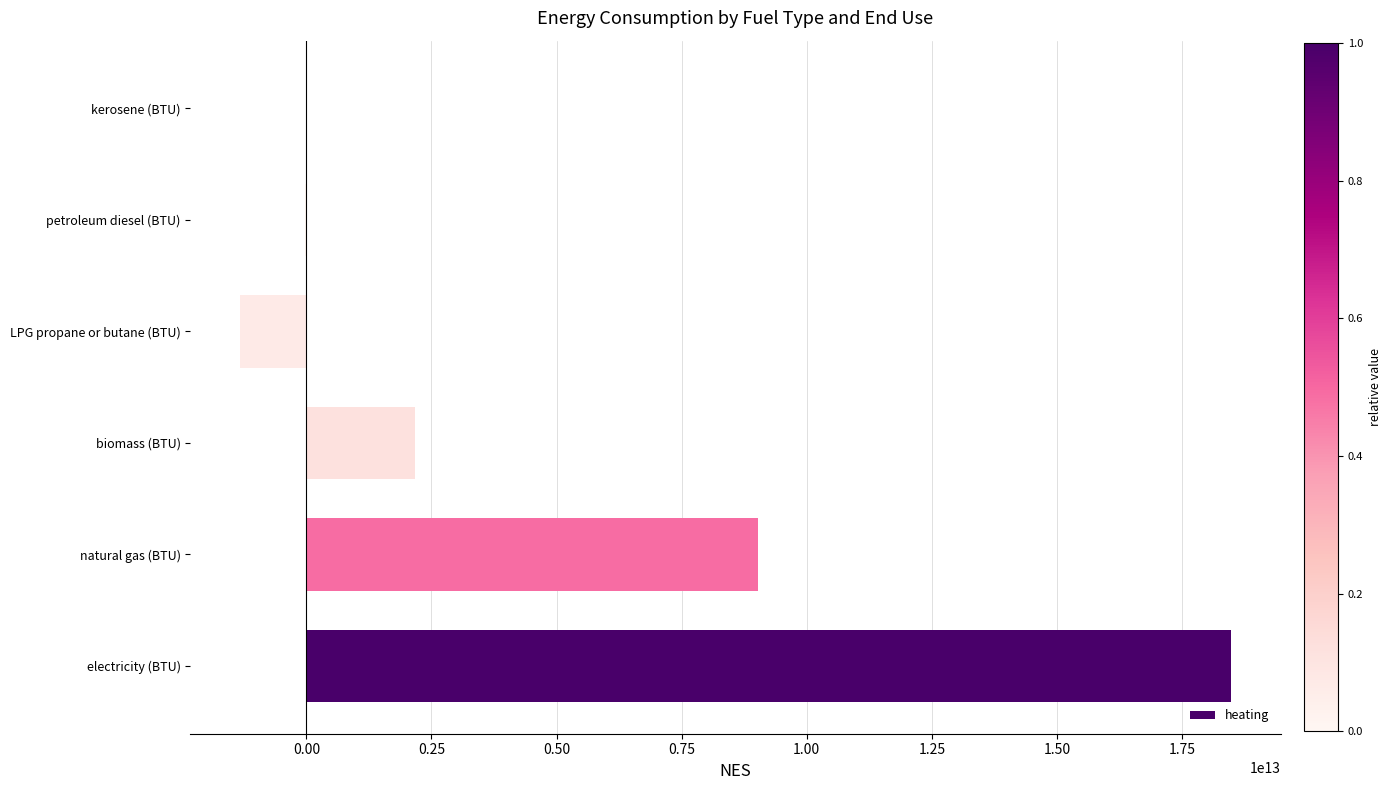

Where is the data nearest to the value 8577494509407?

natural gas (BTU)